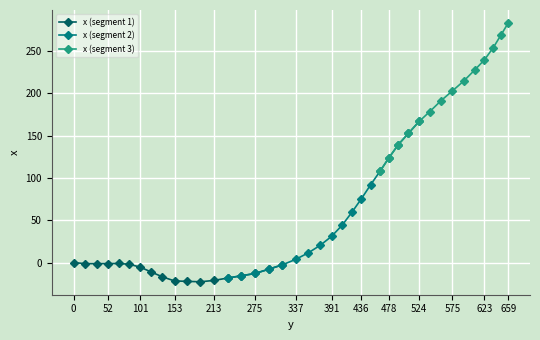

What is the sum of the values at 0.0 and 451.1?

92.0